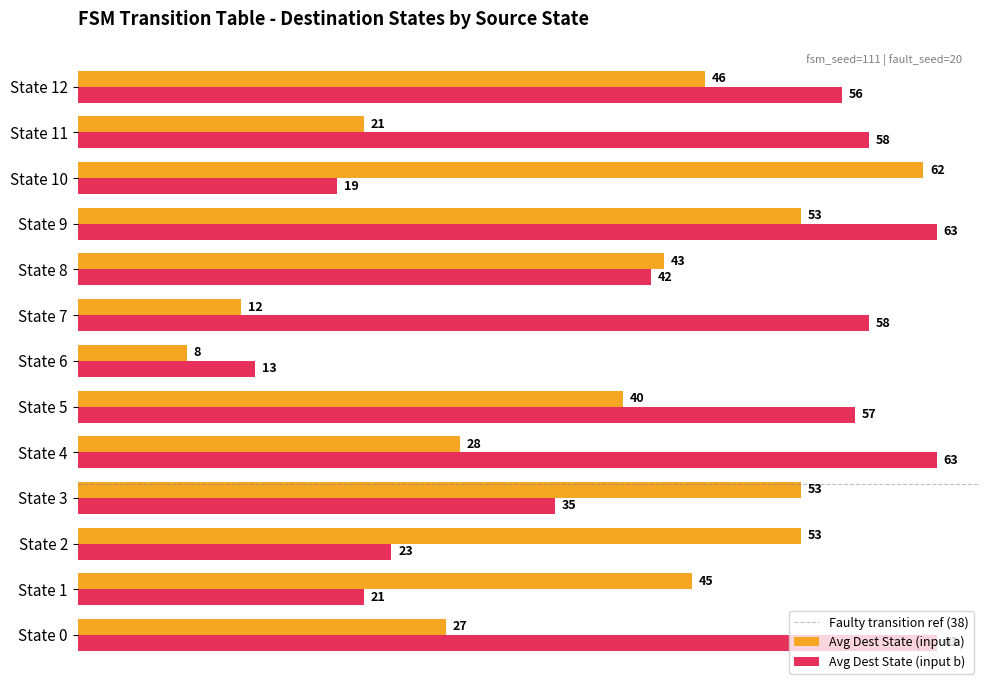

Count the number of data series in this chart.

2